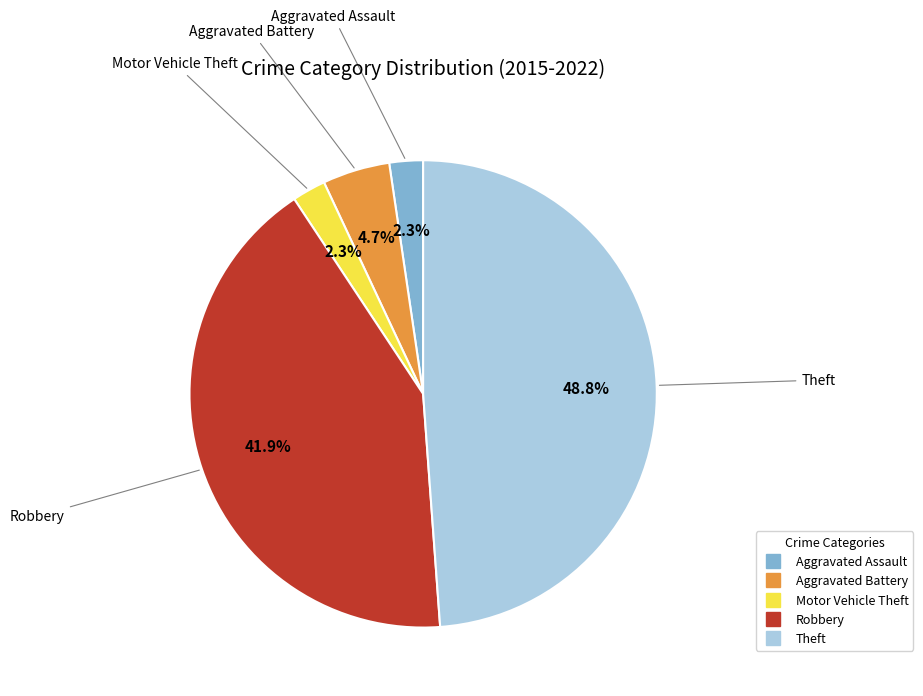

What portion of the pie excludes Theft?

51.2%